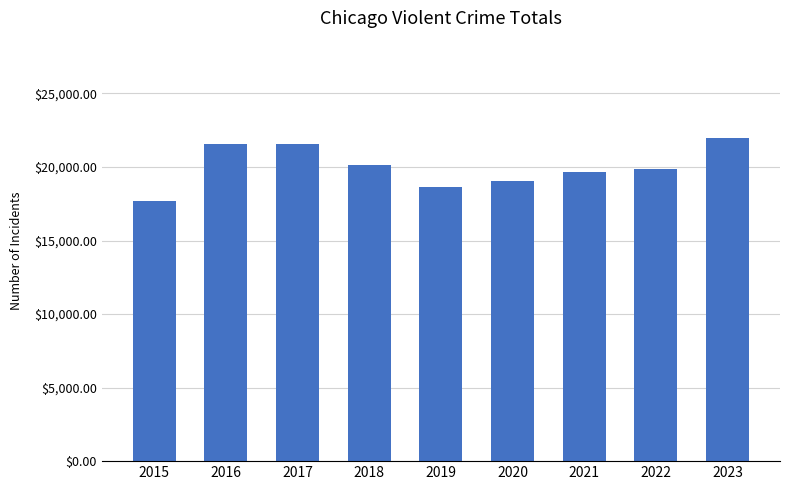

What is the smallest value displayed?

17698